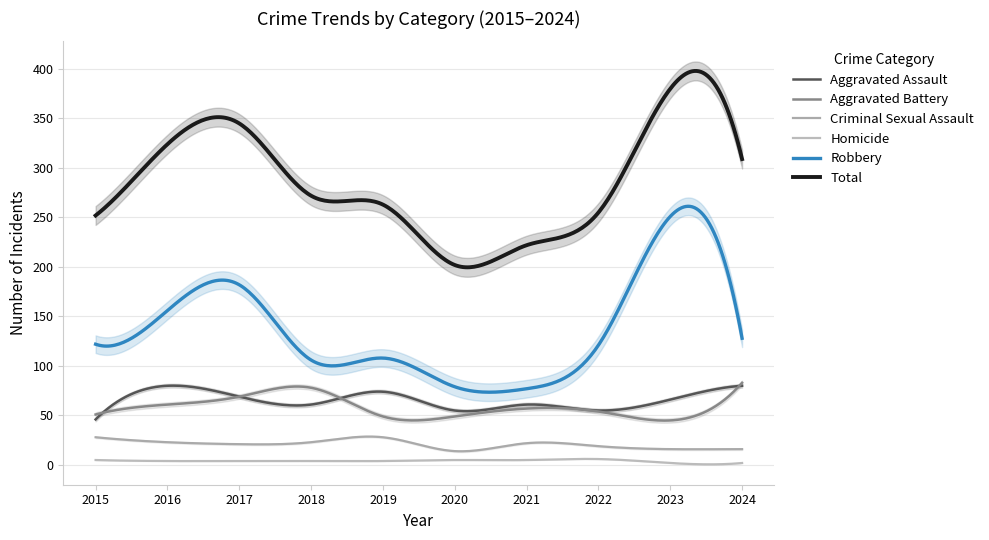

The Aggravated Battery series shows 49 at 2019. True or false?

True